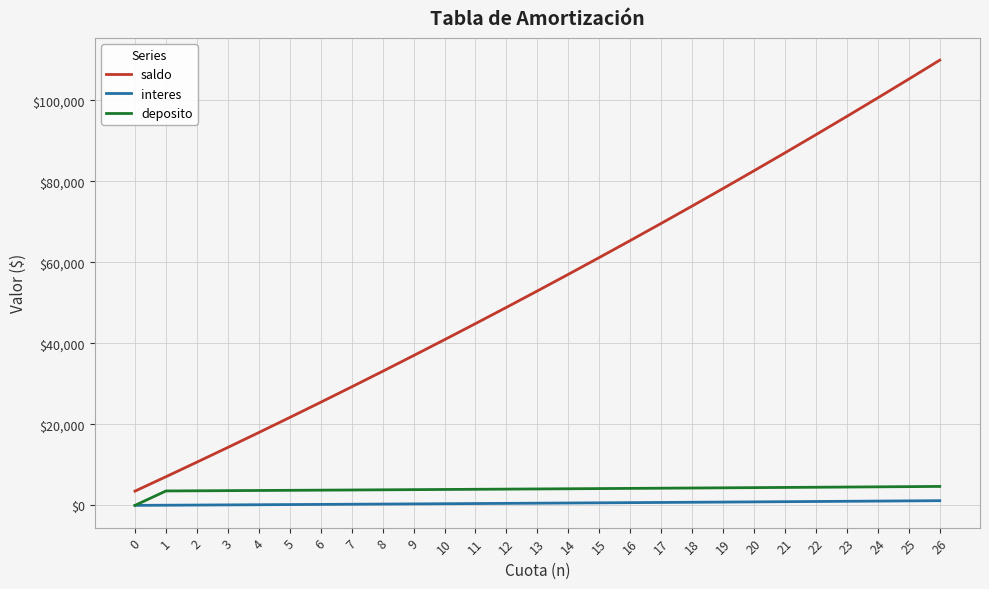

How many values in the saldo series exceed 52932?

14